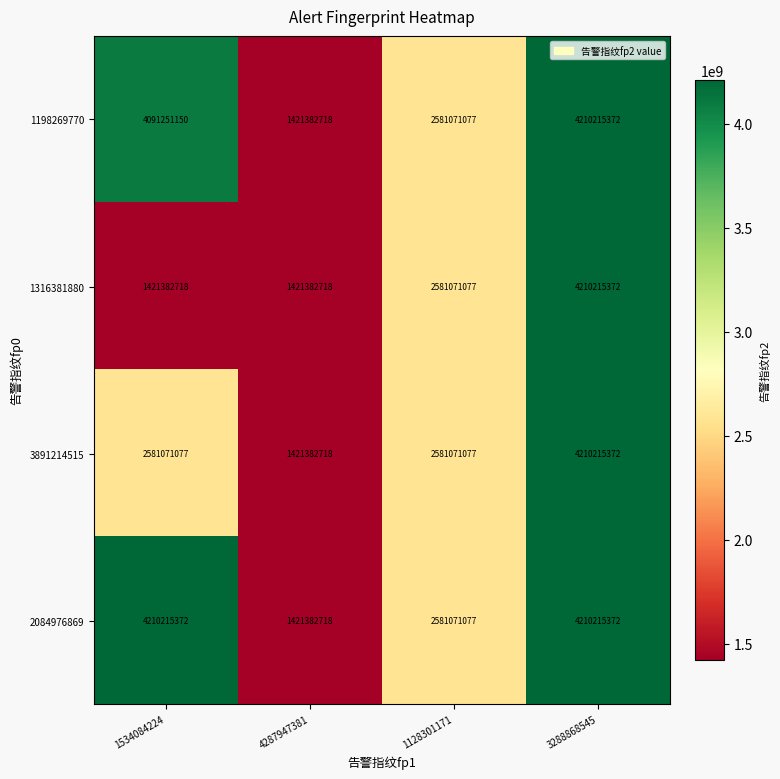

Between 1534084224 and 1128301171, which series saw the biggest shift?

2084976869